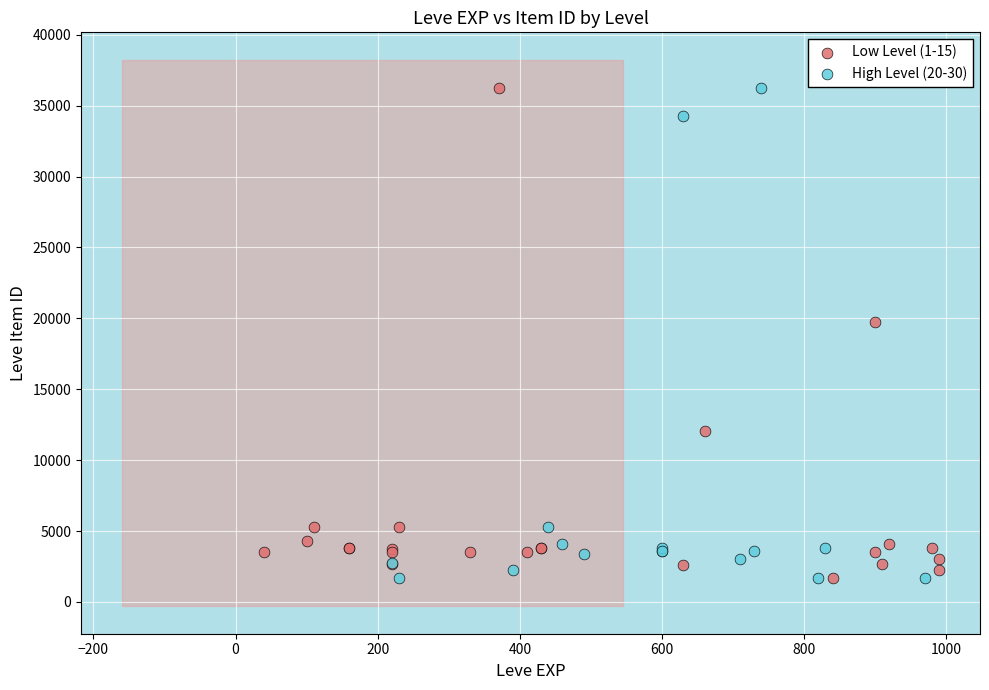

What are all the series names shown in the legend?

Low Level (1-15), High Level (20-30)